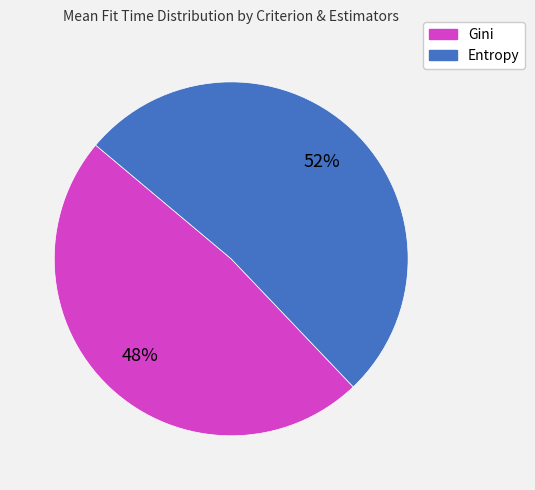

Is there a majority slice in this chart?

Yes